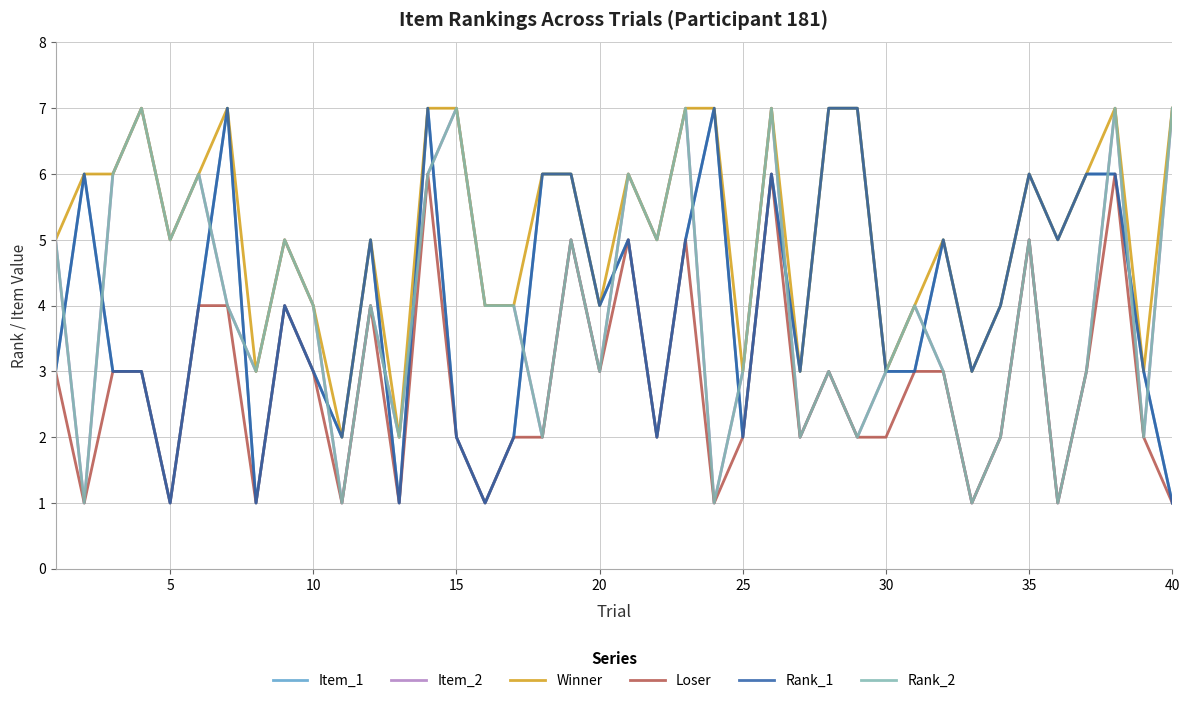

List the series in order of their peak value, highest first.

Item_1, Item_2, Winner, Rank_1, Rank_2, Loser